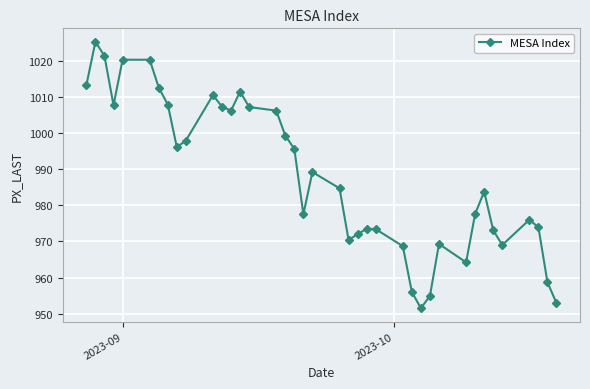

Count the number of categories in the chart.

39